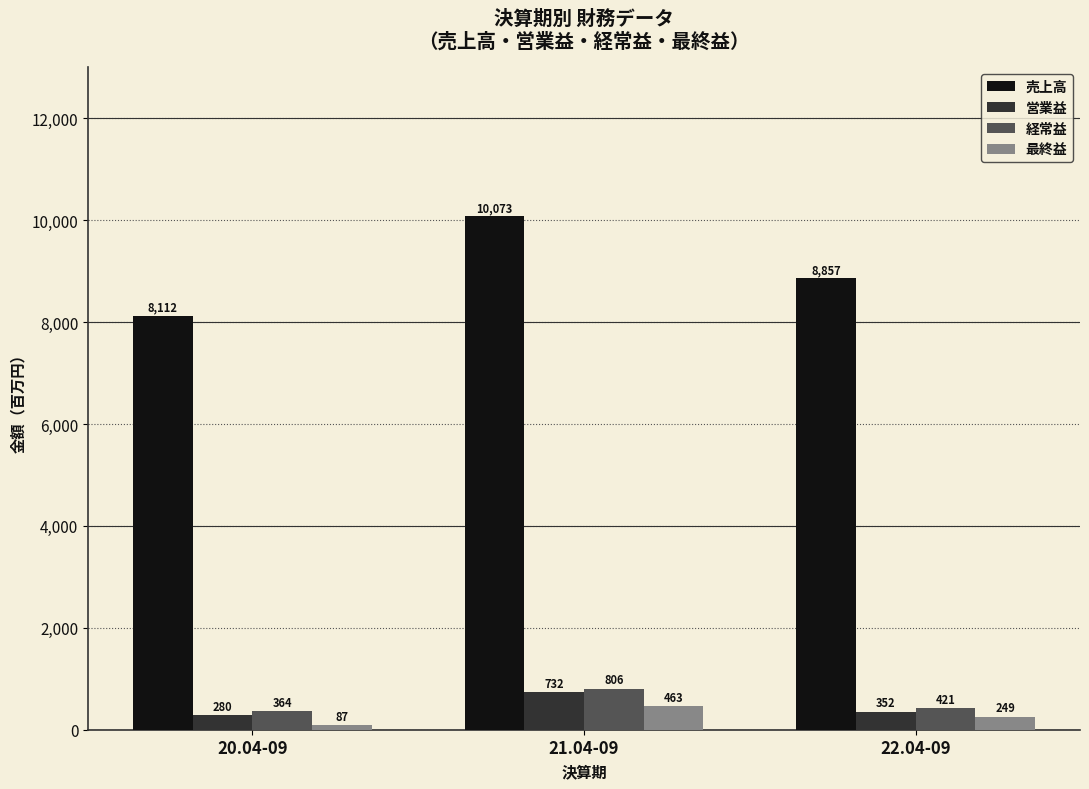

Rank the categories by 最終益 value from highest to lowest.

21.04-09, 22.04-09, 20.04-09